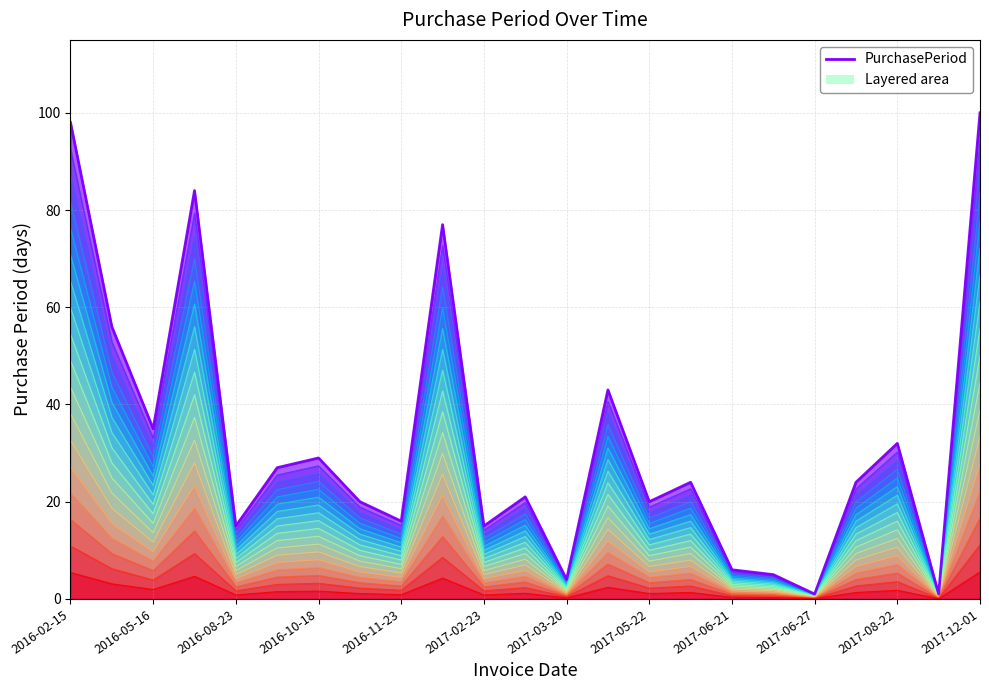

Approximately how many times larger is the value at 2017-05-02 compared to 2016-11-07?

2.1